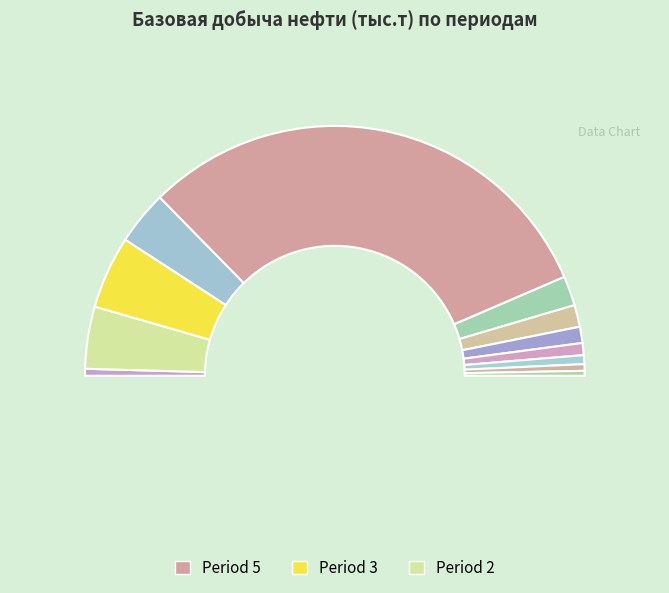

The 7 slice represents 3% of the pie. True or false?

True